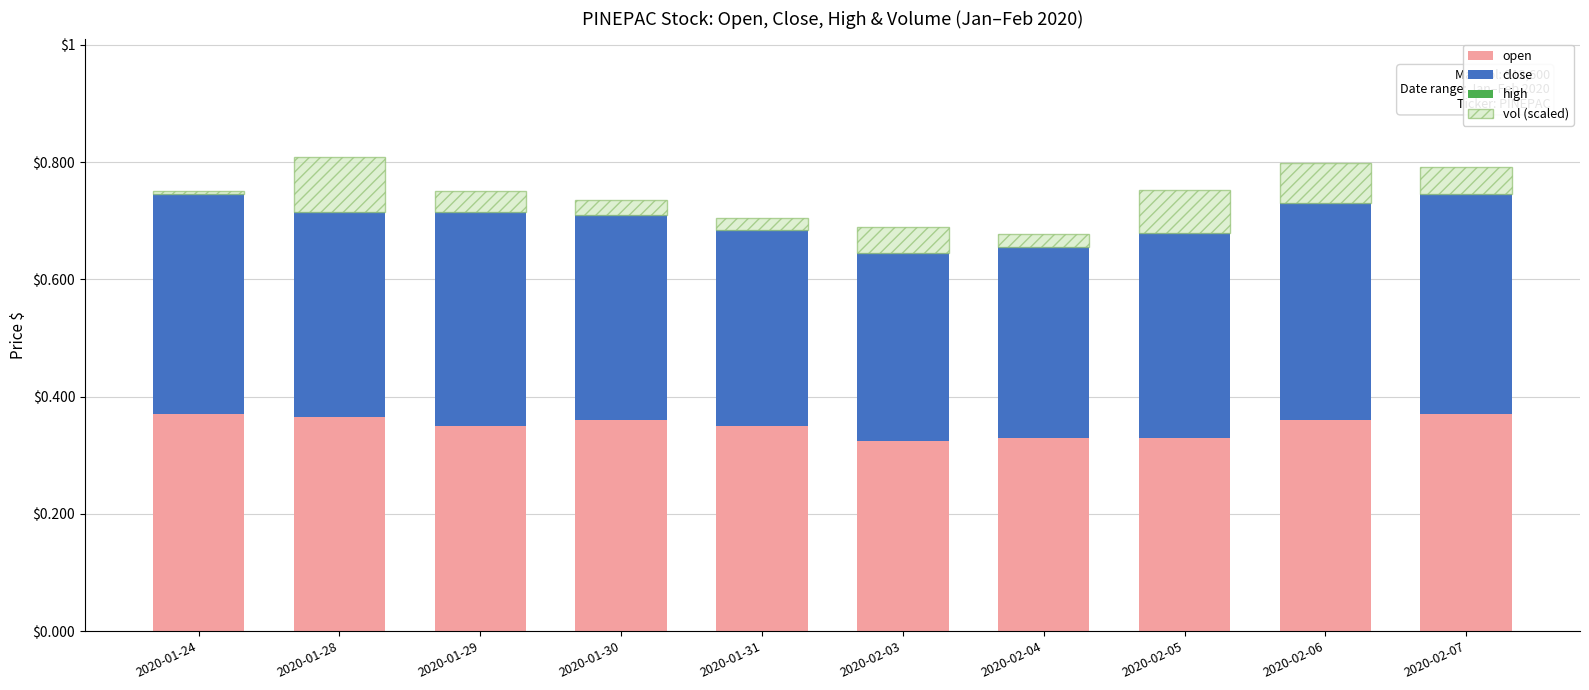

The open series shows 0.2 at 2020-02-03. True or false?

False